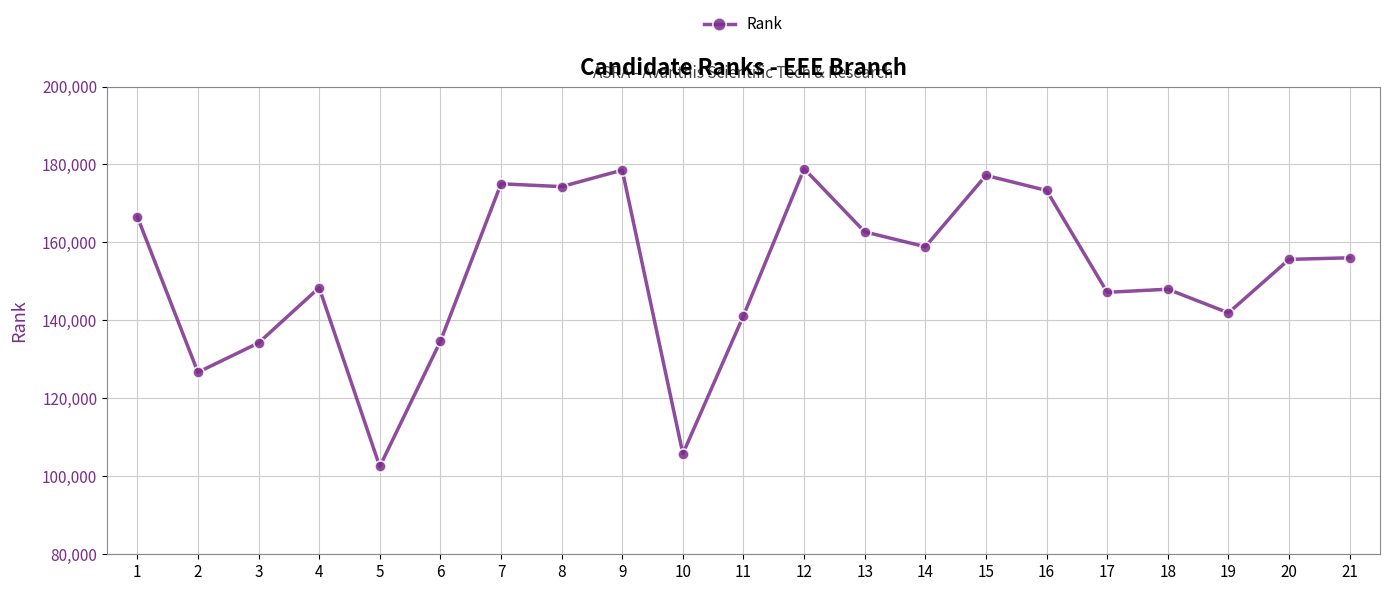

How many values are below 155653?

10